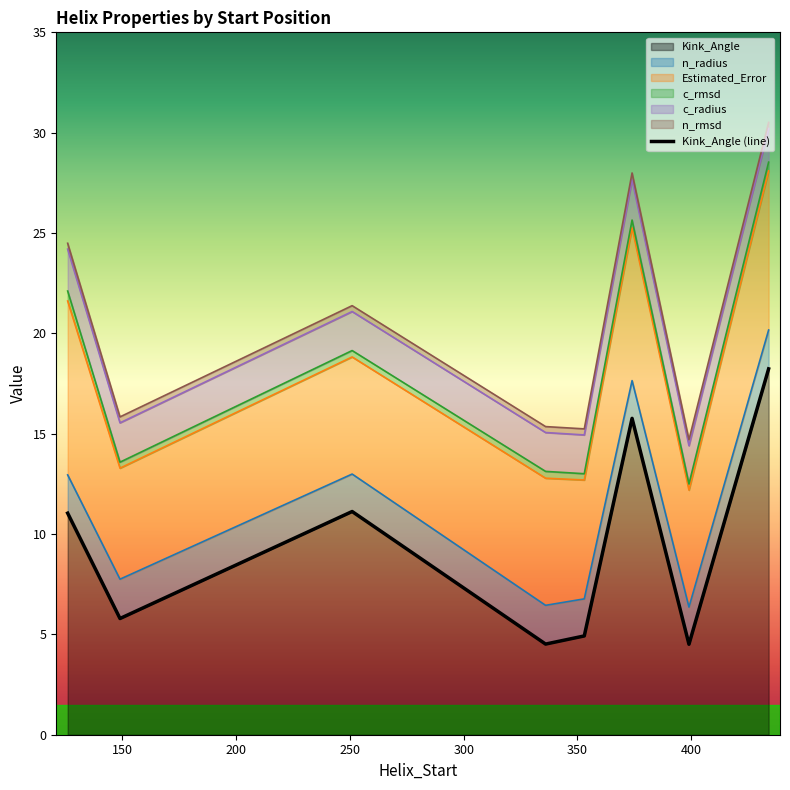

What is the difference between the maximum and minimum values?

13.7